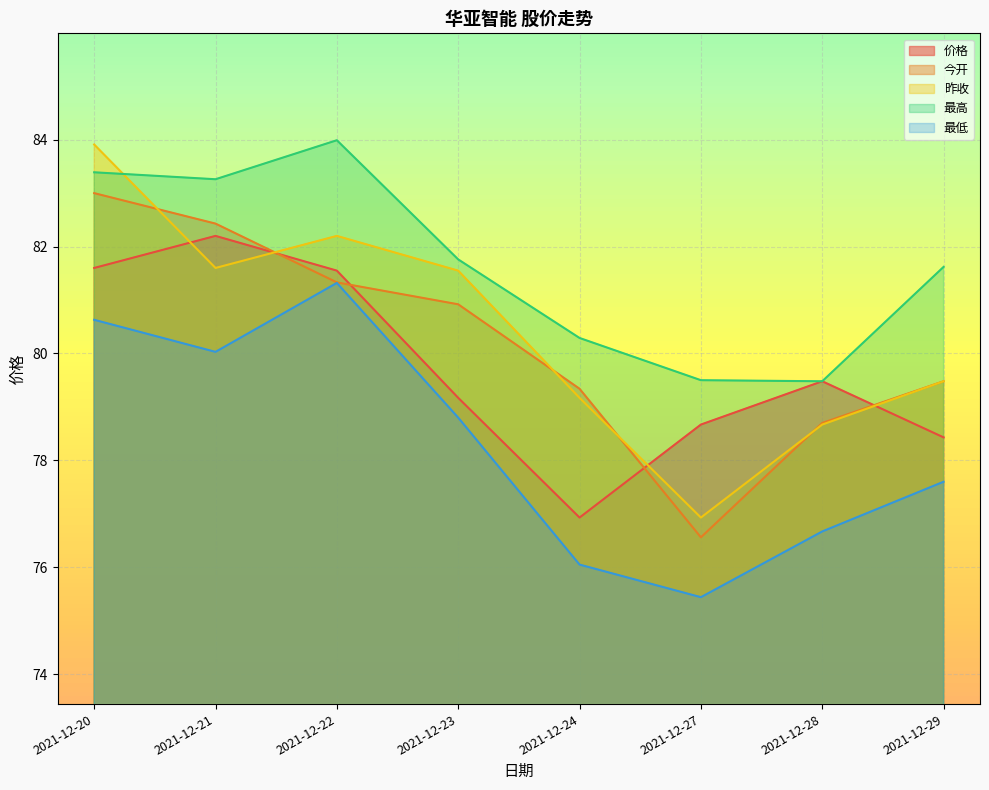

What is the sum of the 今开 values at 2021-12-20 and 2021-12-21?

165.4